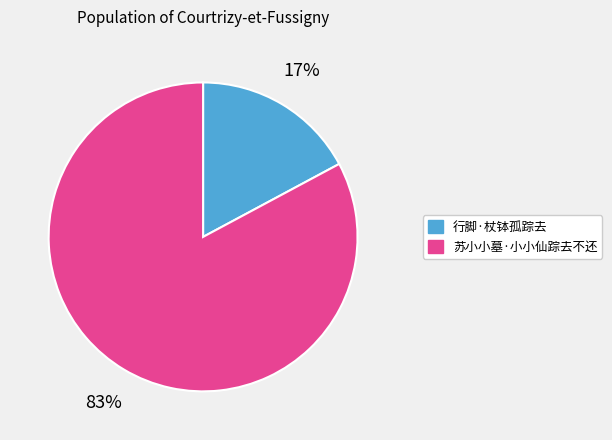

Which category accounts for the majority?

苏小小墓·小小仙踪去不还